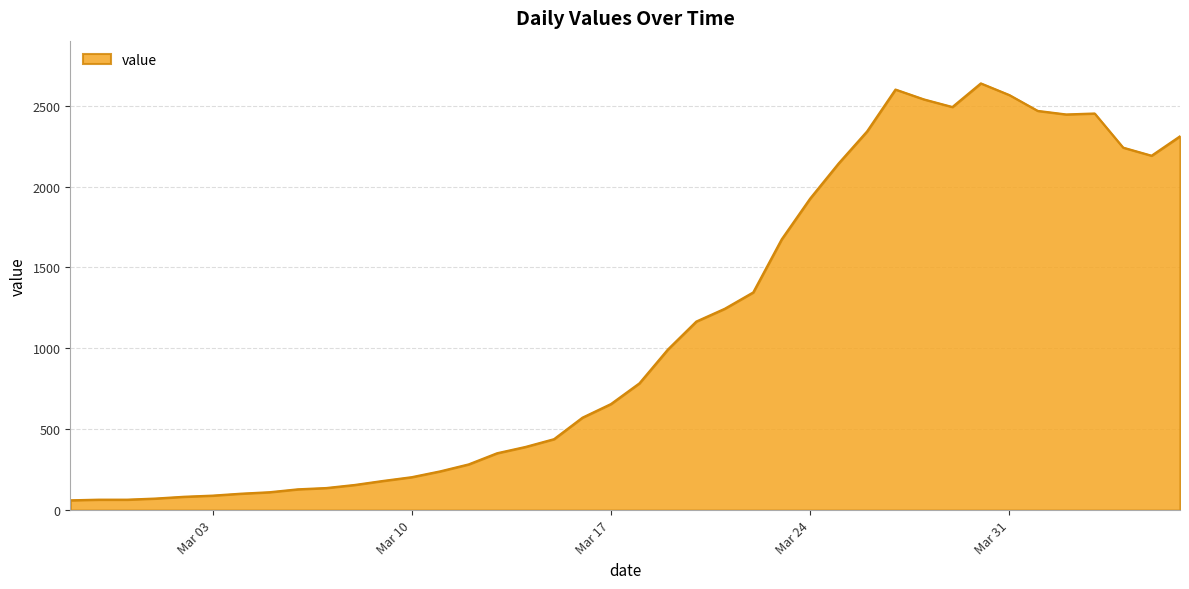

What is the smallest value displayed?

61